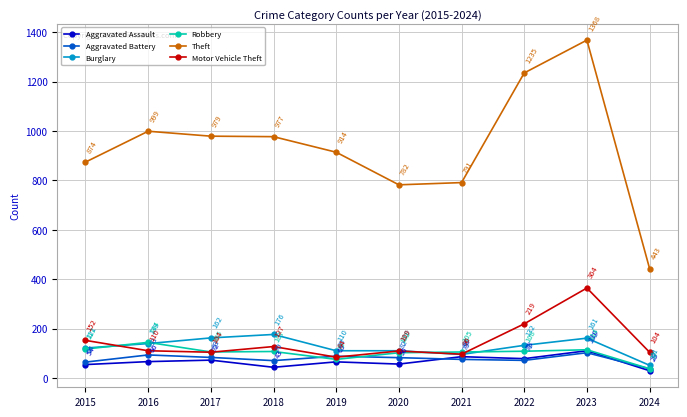

Which series has the largest total across all categories?

Theft